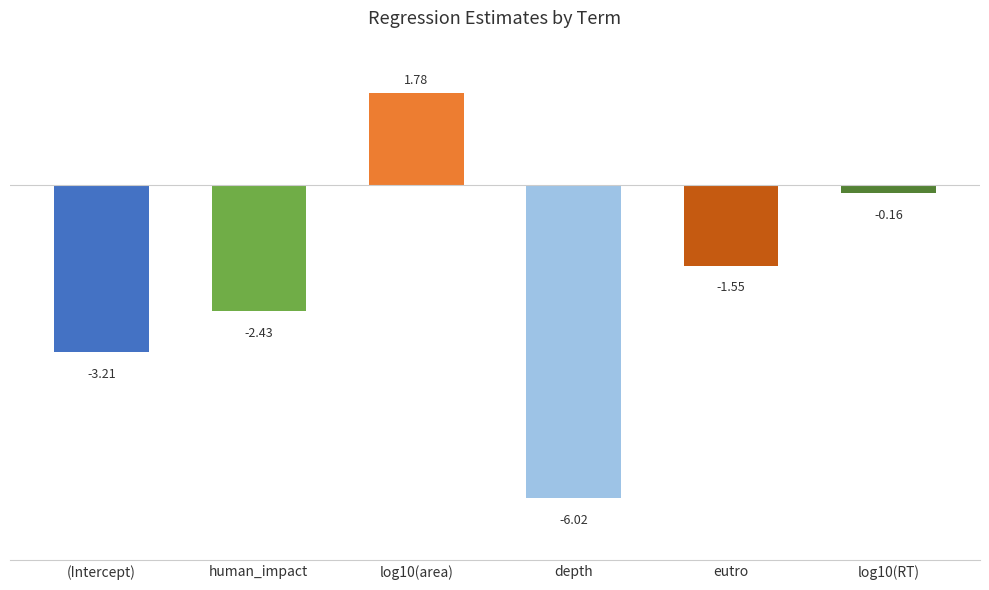

How many values are below -1?

4